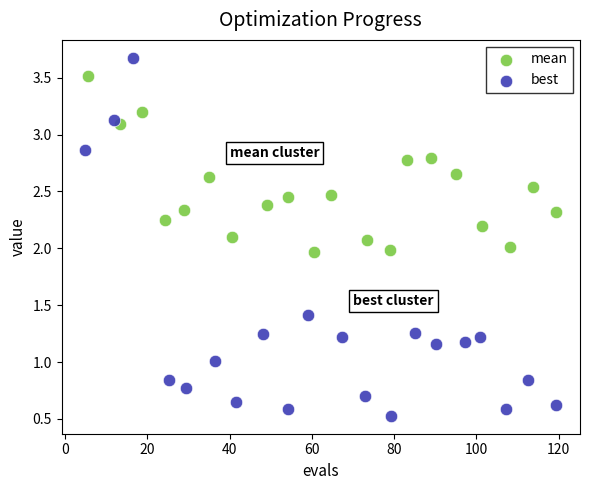

What are all the series names shown in the legend?

mean, best